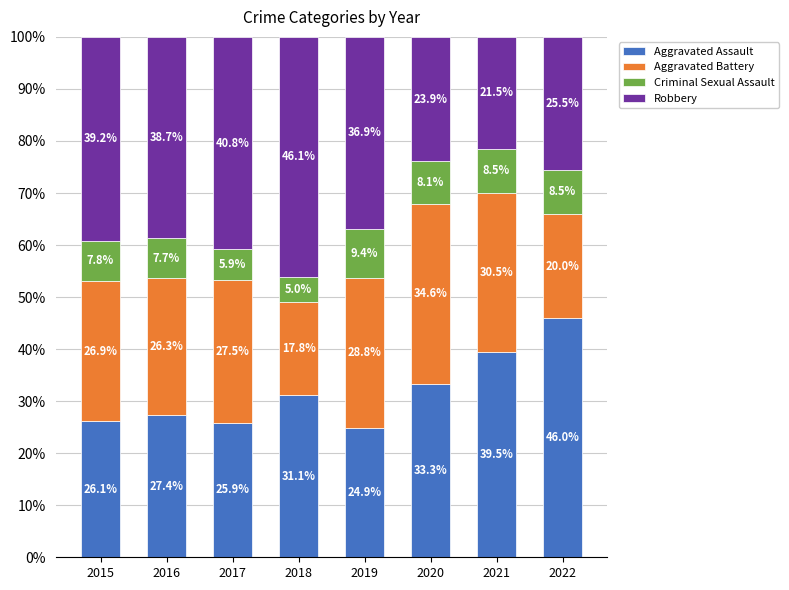

What are all the series names shown in the legend?

Aggravated Assault, Aggravated Battery, Criminal Sexual Assault, Robbery